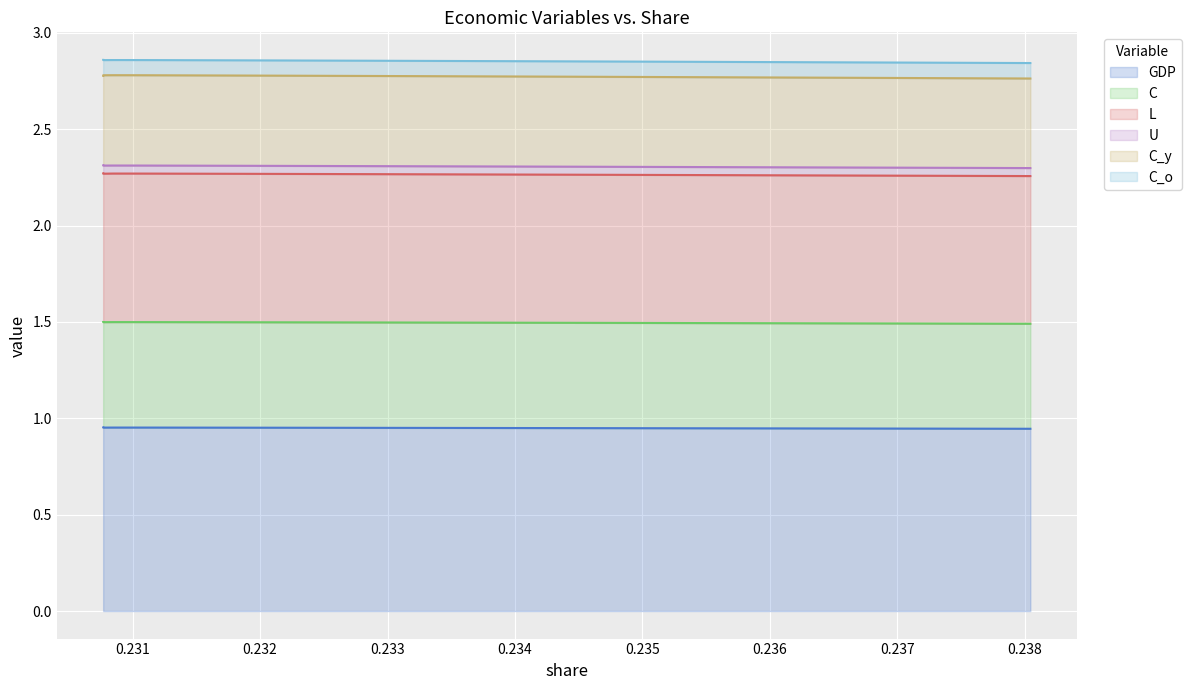

Which has a higher value, 0.23385653280204613 or 0.2321325973885832?

0.2321325973885832